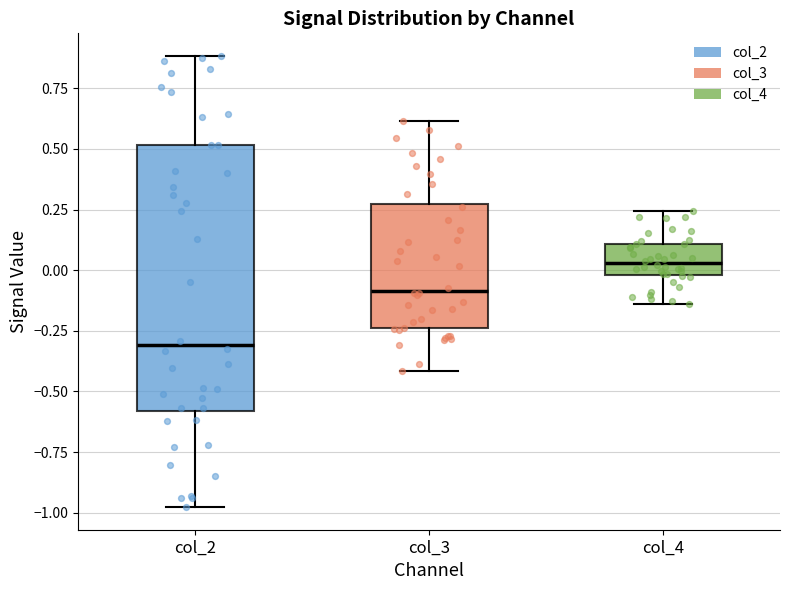

Which box is the tallest, from its lower edge to its upper edge?

col_2